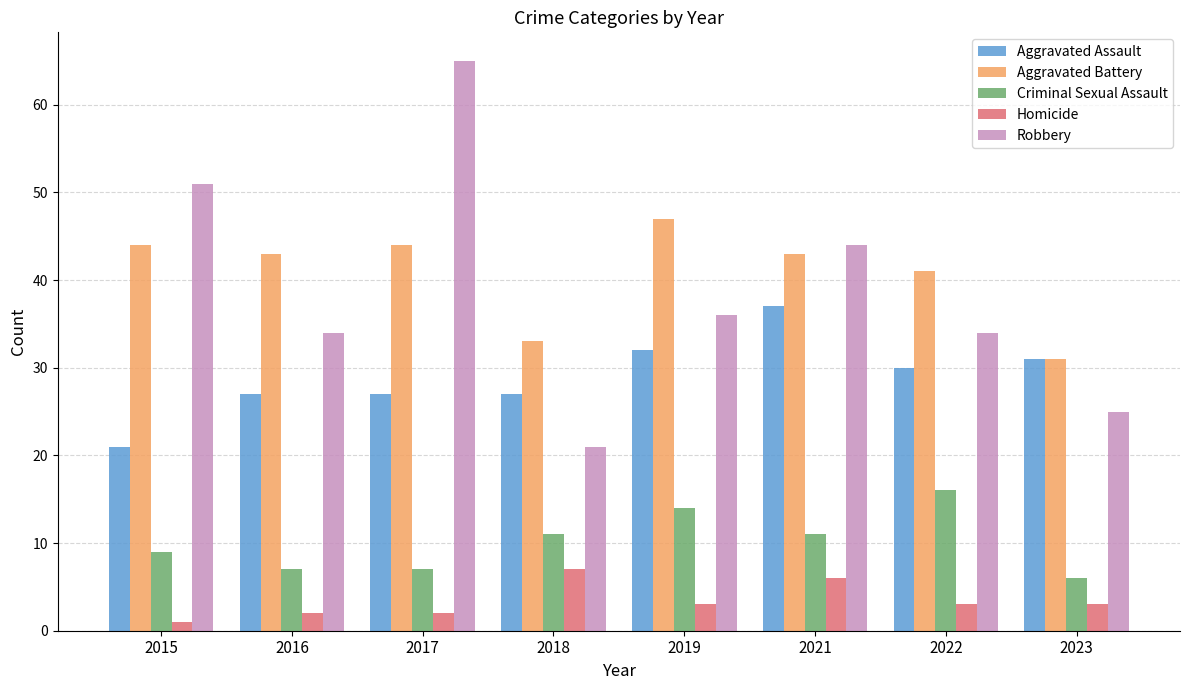

Reading left to right, transcribe all the data shown in this chart.

Aggravated Assault: 2015=21	2016=27	2017=27	2018=27	2019=32	2021=37	2022=30	2023=31
Aggravated Battery: 2015=44	2016=43	2017=44	2018=33	2019=47	2021=43	2022=41	2023=31
Criminal Sexual Assault: 2015=9	2016=7	2017=7	2018=11	2019=14	2021=11	2022=16	2023=6
Homicide: 2015=1	2016=2	2017=2	2018=7	2019=3	2021=6	2022=3	2023=3
Robbery: 2015=51	2016=34	2017=65	2018=21	2019=36	2021=44	2022=34	2023=25